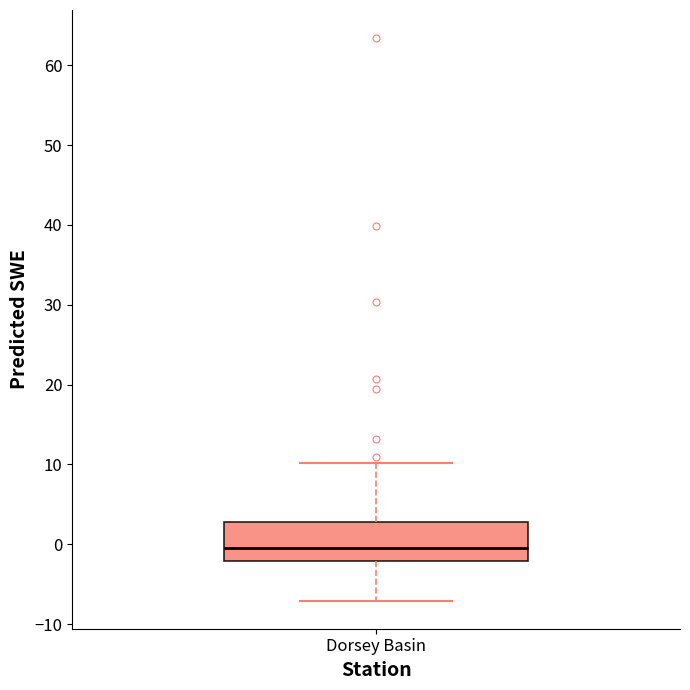

Transcribe this box plot: give where the median line is, the range the box spans, and where the two whiskers end, as read against the y-axis. The values are not printed on the chart, so give them approximately, as read against the axis.

median 0, box -2 to 3, whiskers -7 to 10